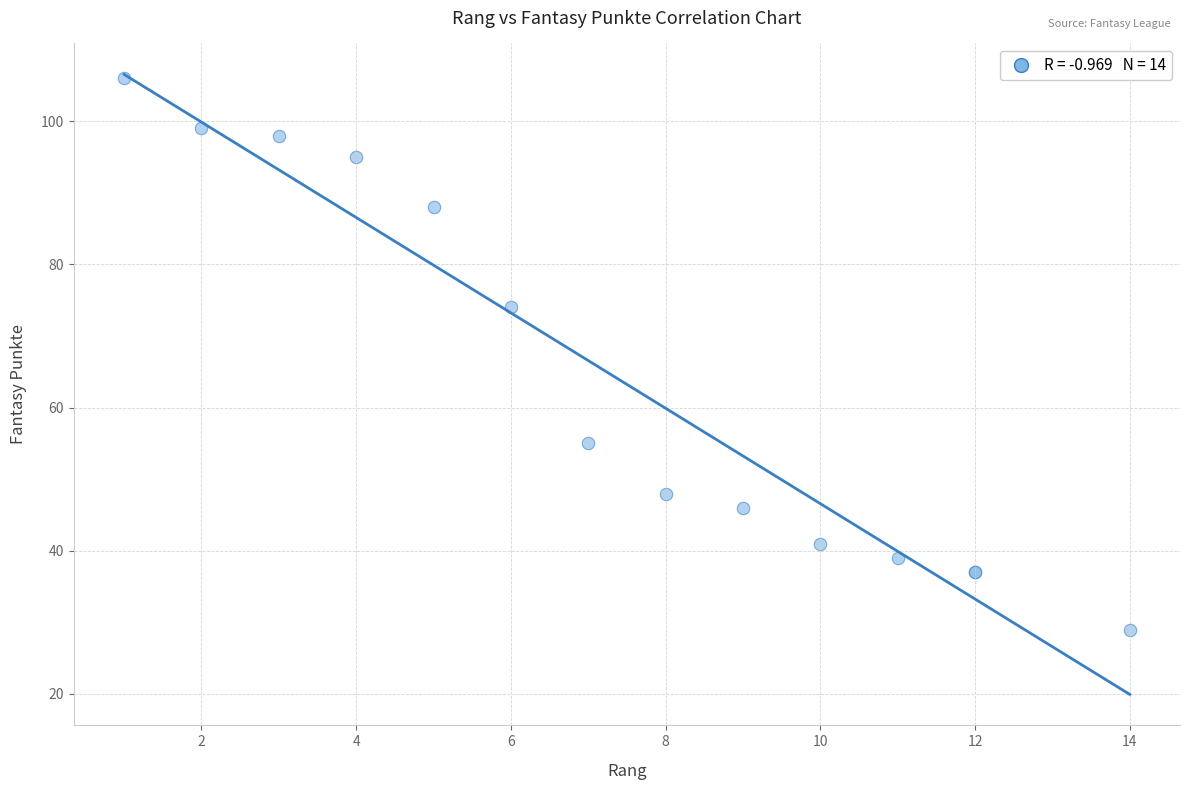

What Y value in the scatter plot is closest to 67?

74